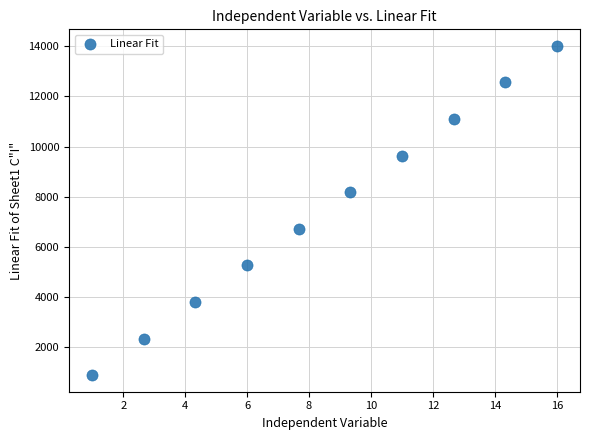

What is the average X value?

8.5